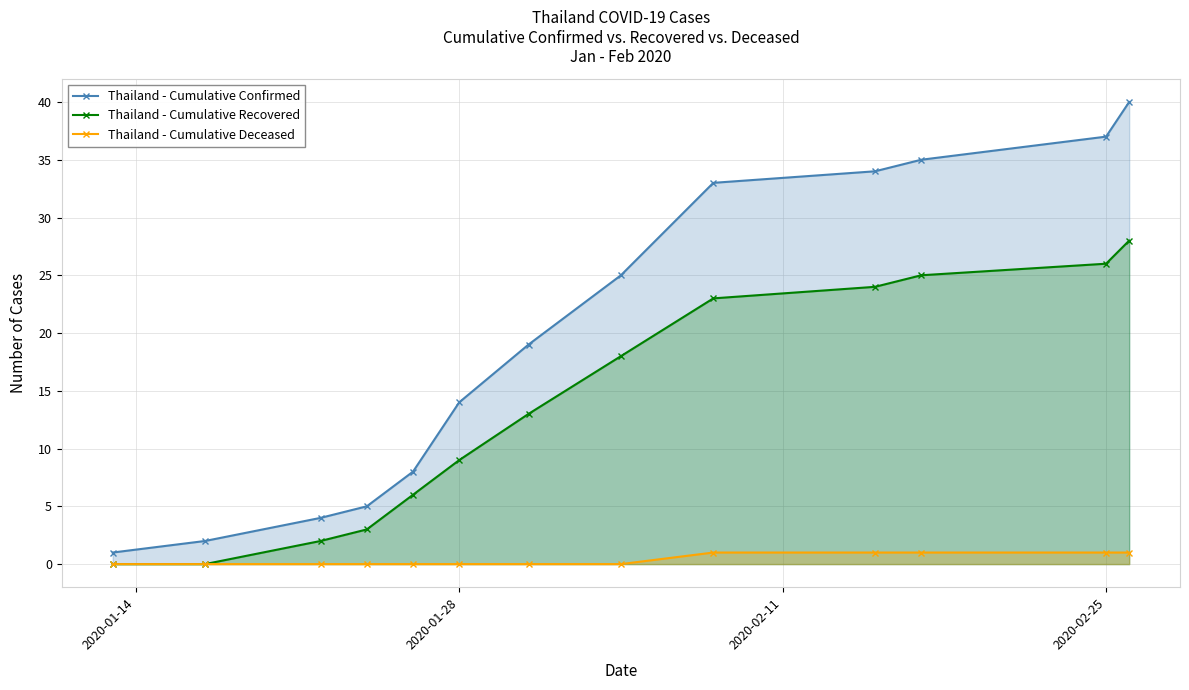

Where does the Thailand - Cumulative Confirmed series first go above 19?

7